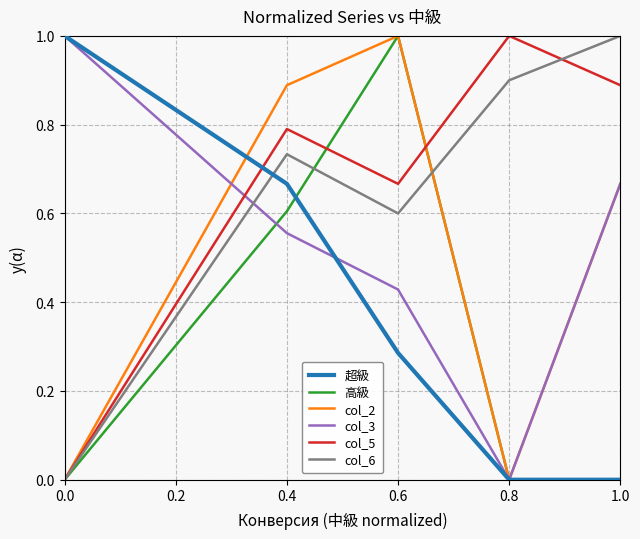

What is the highest value of the col_6 series?

1.0